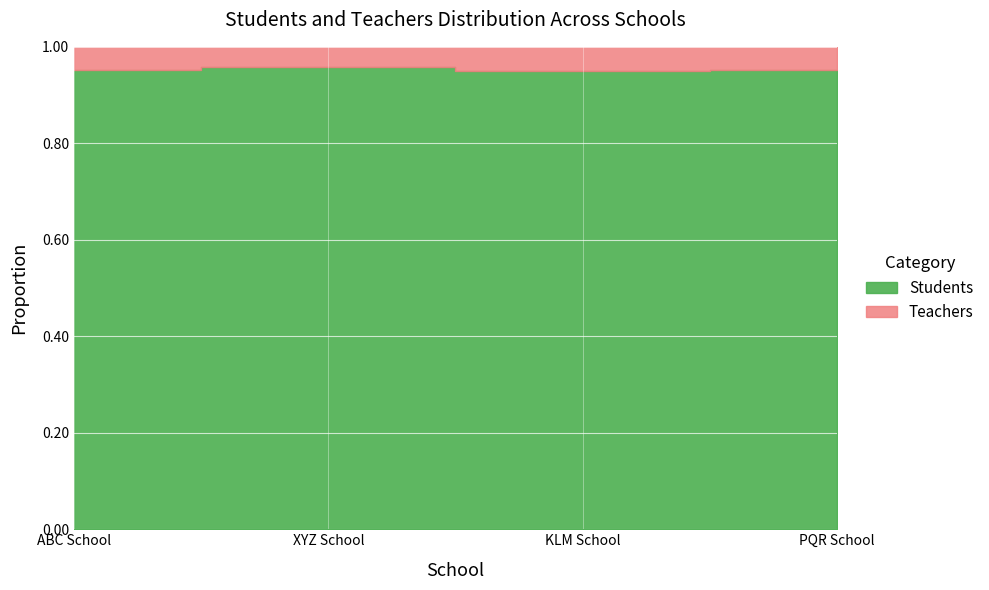

Which category has the lowest value across all series?

XYZ School